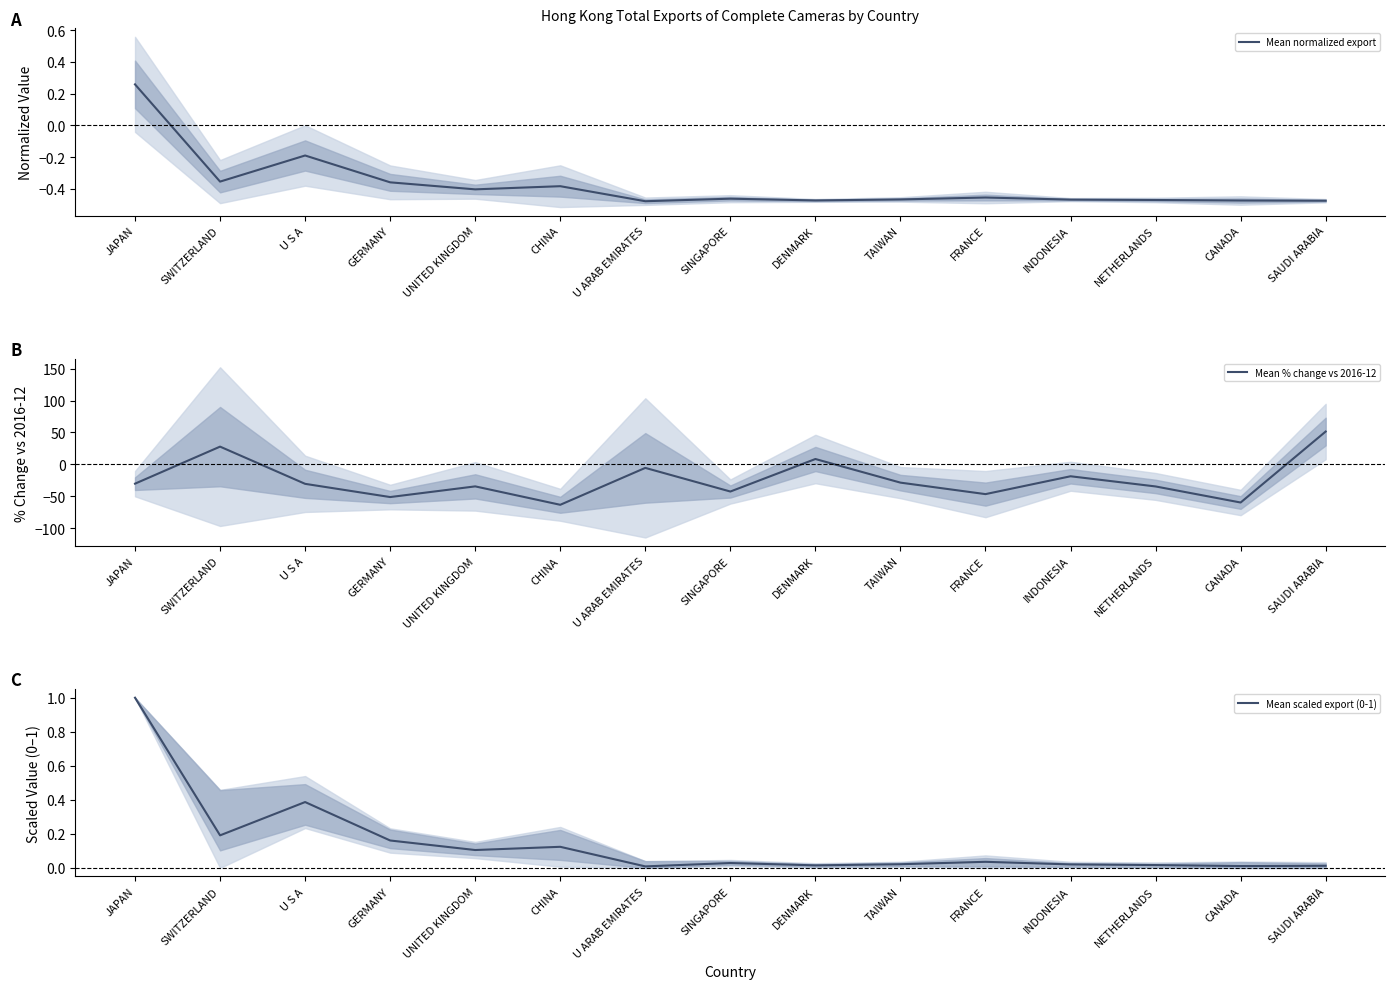

Does the chart display data point markers on the line(s)?

No